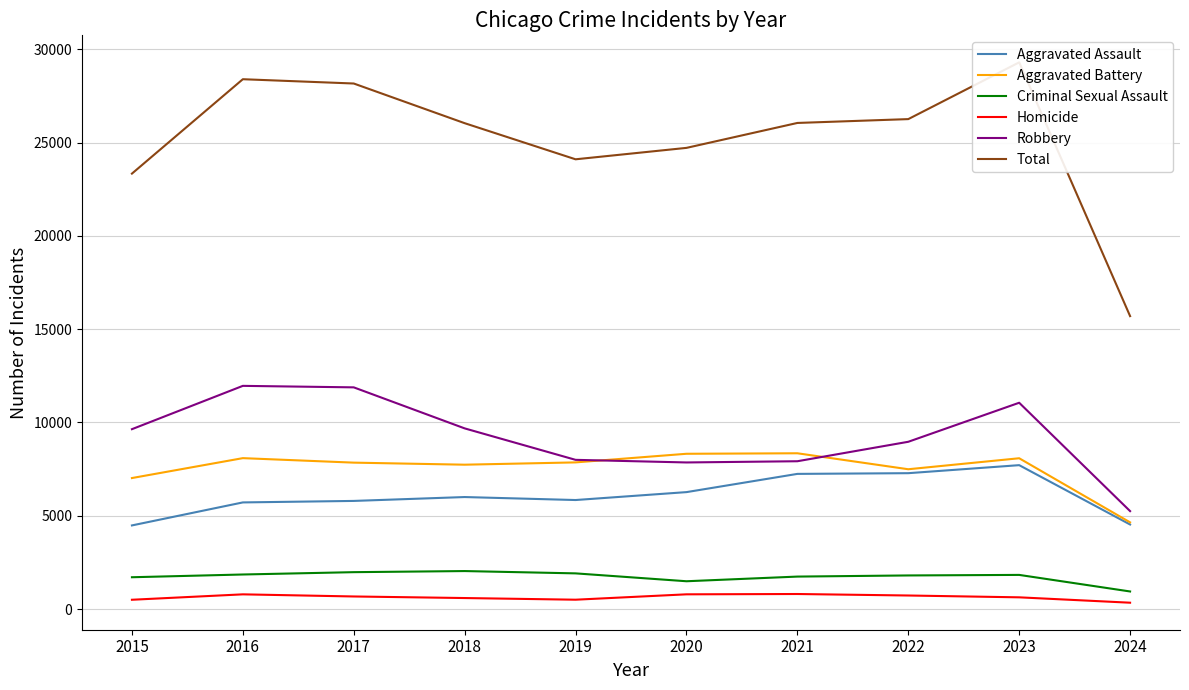

At which category is the sum across all series the highest?

2023